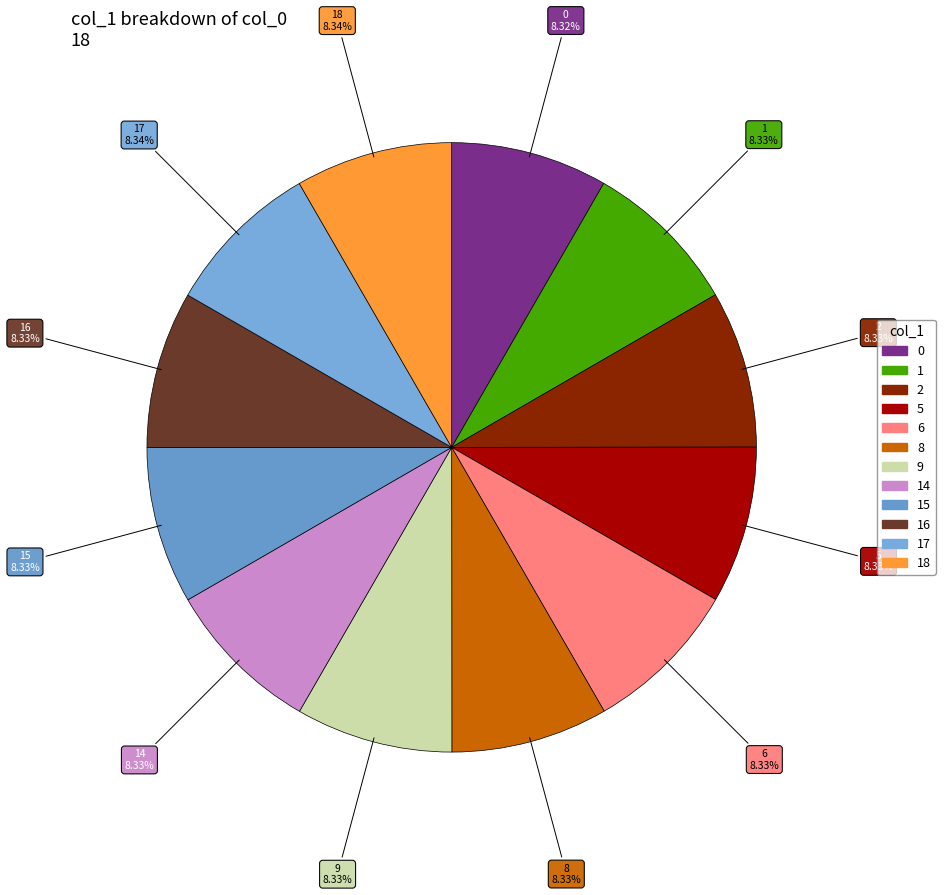

How many slices are in this pie chart?

12